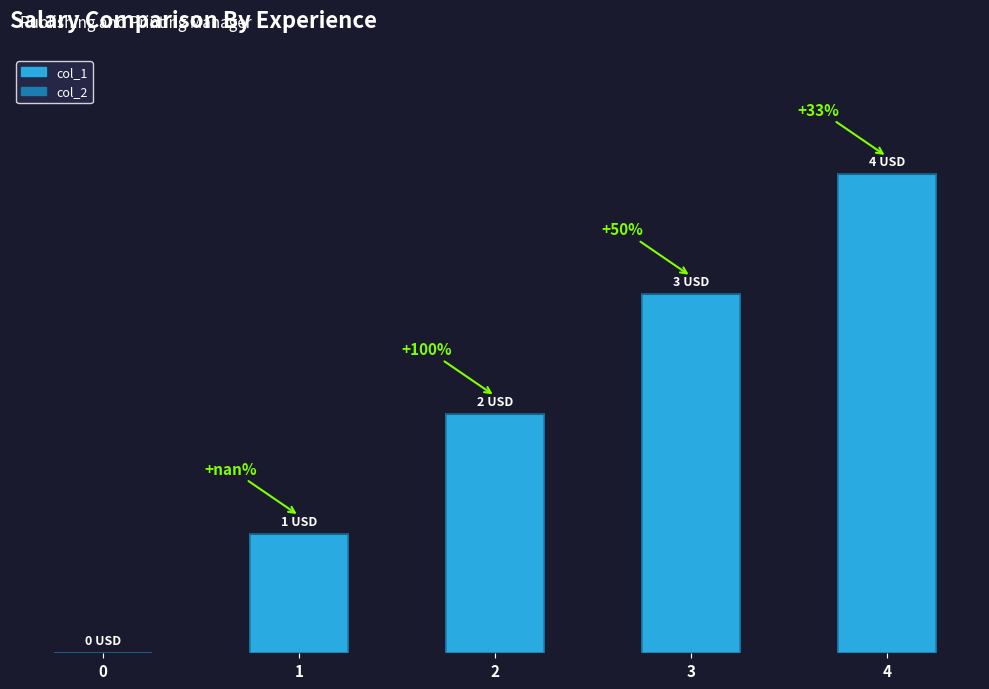

Are the bars horizontal?

No